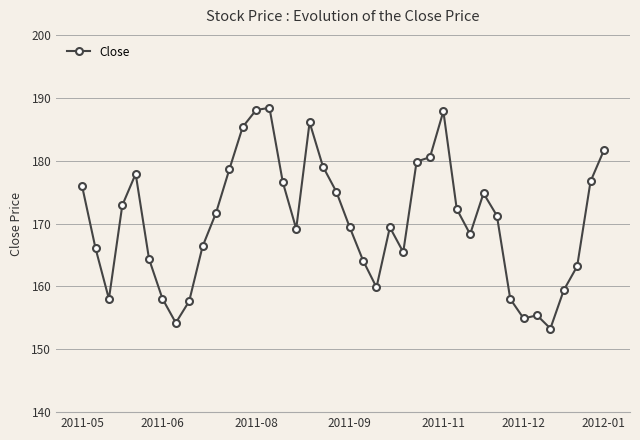

How many interior local peaks (higher than both neighbors) does the data have?

7